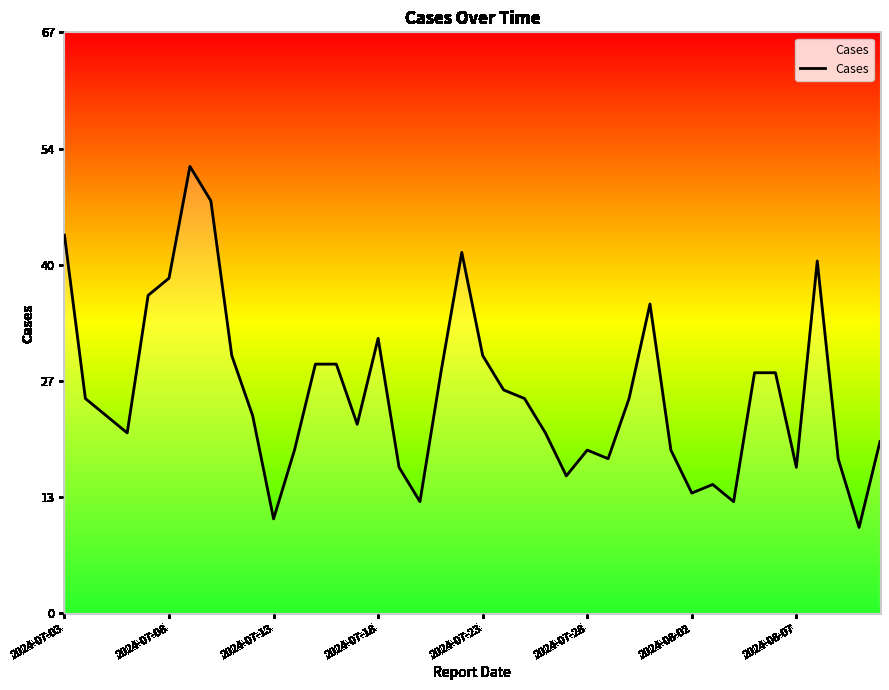

What is the difference between the maximum and minimum values?

42